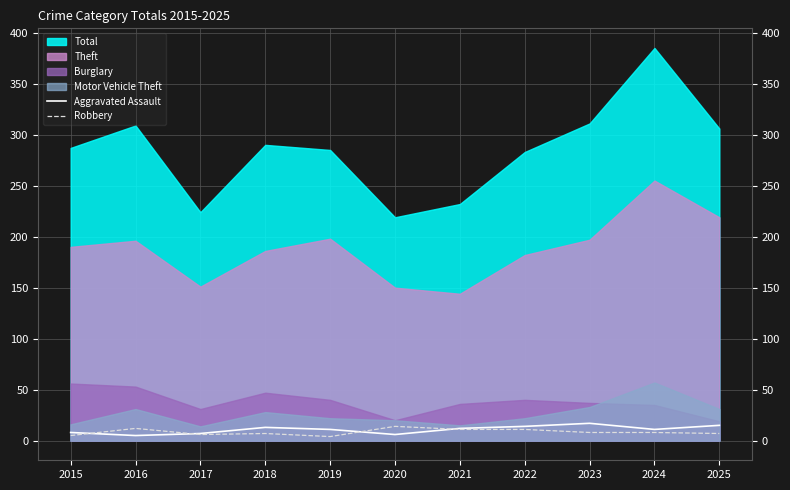

Is the value of Aggravated Assault at 2018 greater than the value of Robbery at 2021?

Yes